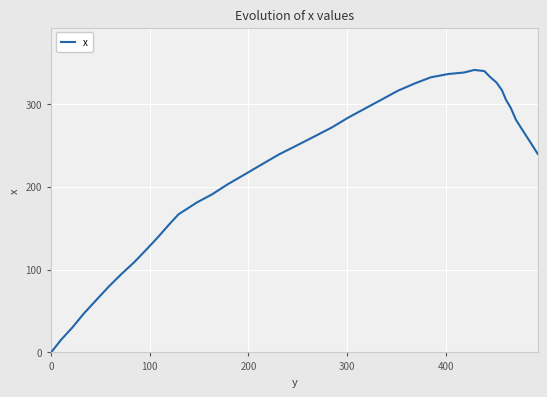

What is the maximum value shown in the chart?

340.9